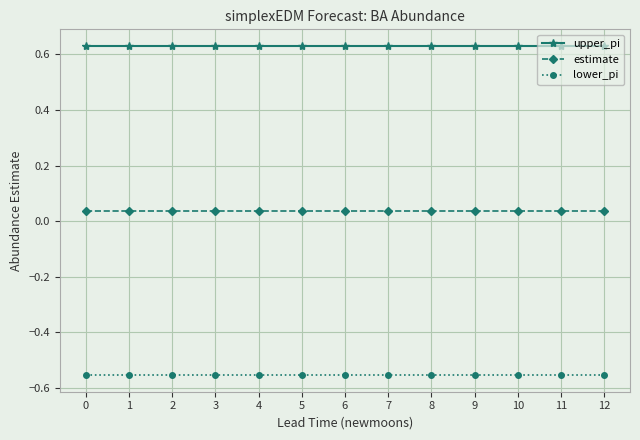

What is the spread (max minus min) of values at 10?

1.2